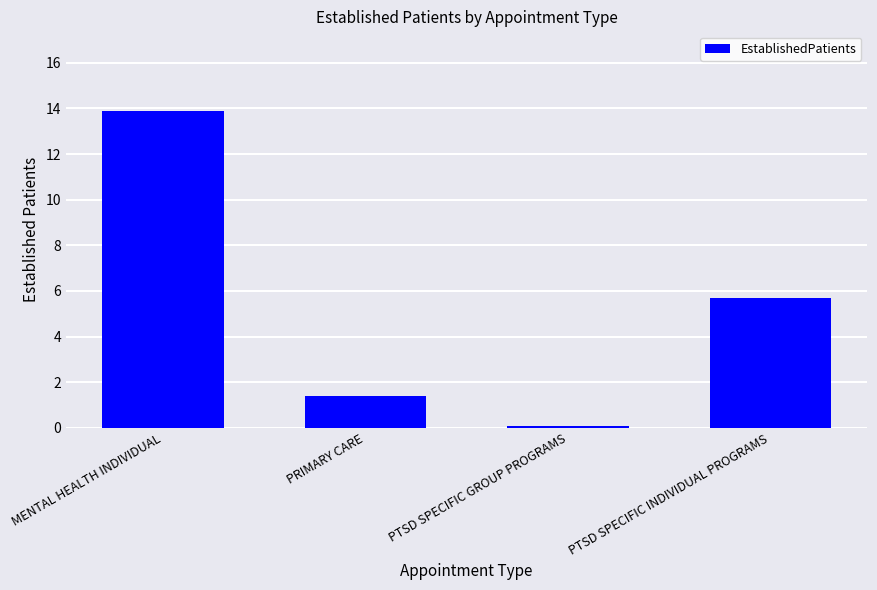

Rank the categories by value from lowest to highest.

PTSD SPECIFIC GROUP PROGRAMS, PRIMARY CARE, PTSD SPECIFIC INDIVIDUAL PROGRAMS, MENTAL HEALTH INDIVIDUAL